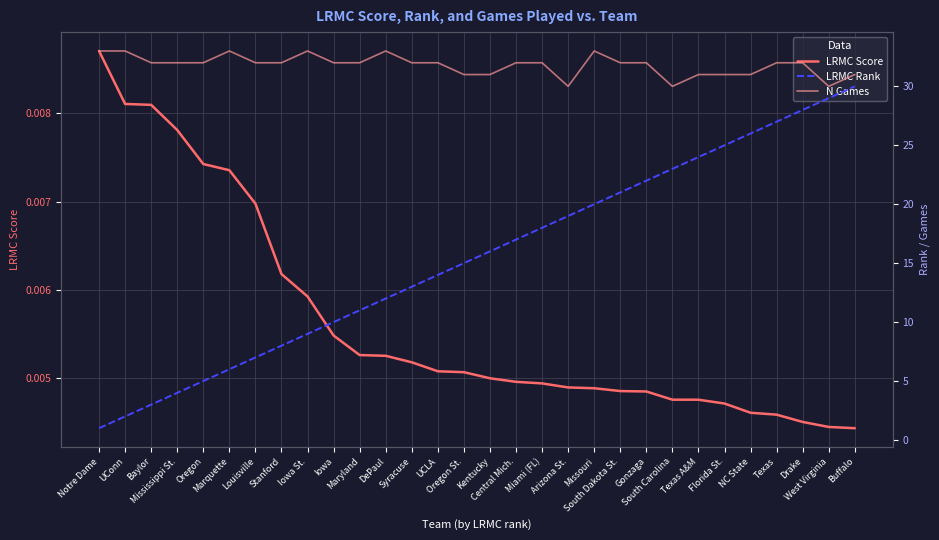

What are all the series names shown in the legend?

LRMC Score, LRMC Rank, N Games